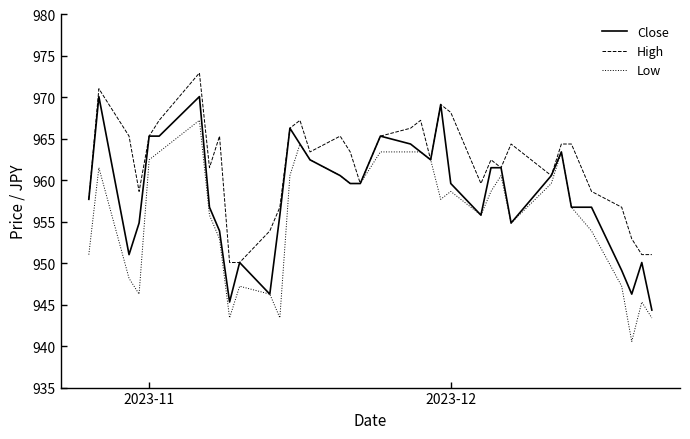

What are all the series names shown in the legend?

Close, High, Low